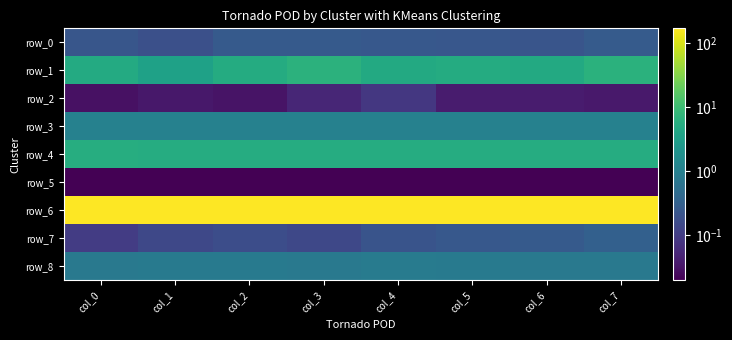

What is the difference between the highest and lowest values at col_0?

168.8